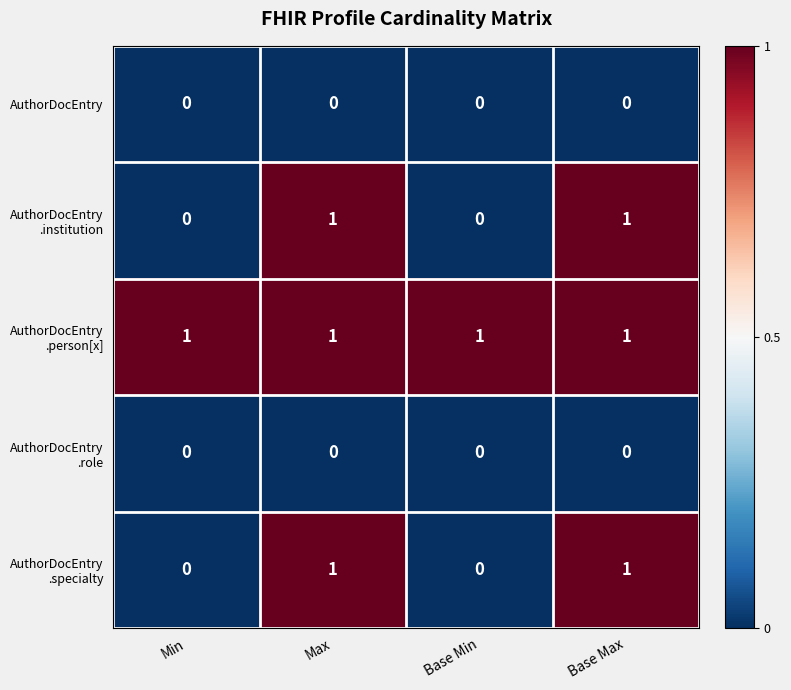

Is it true that AuthorDocEntry equals 0 at Max?

True